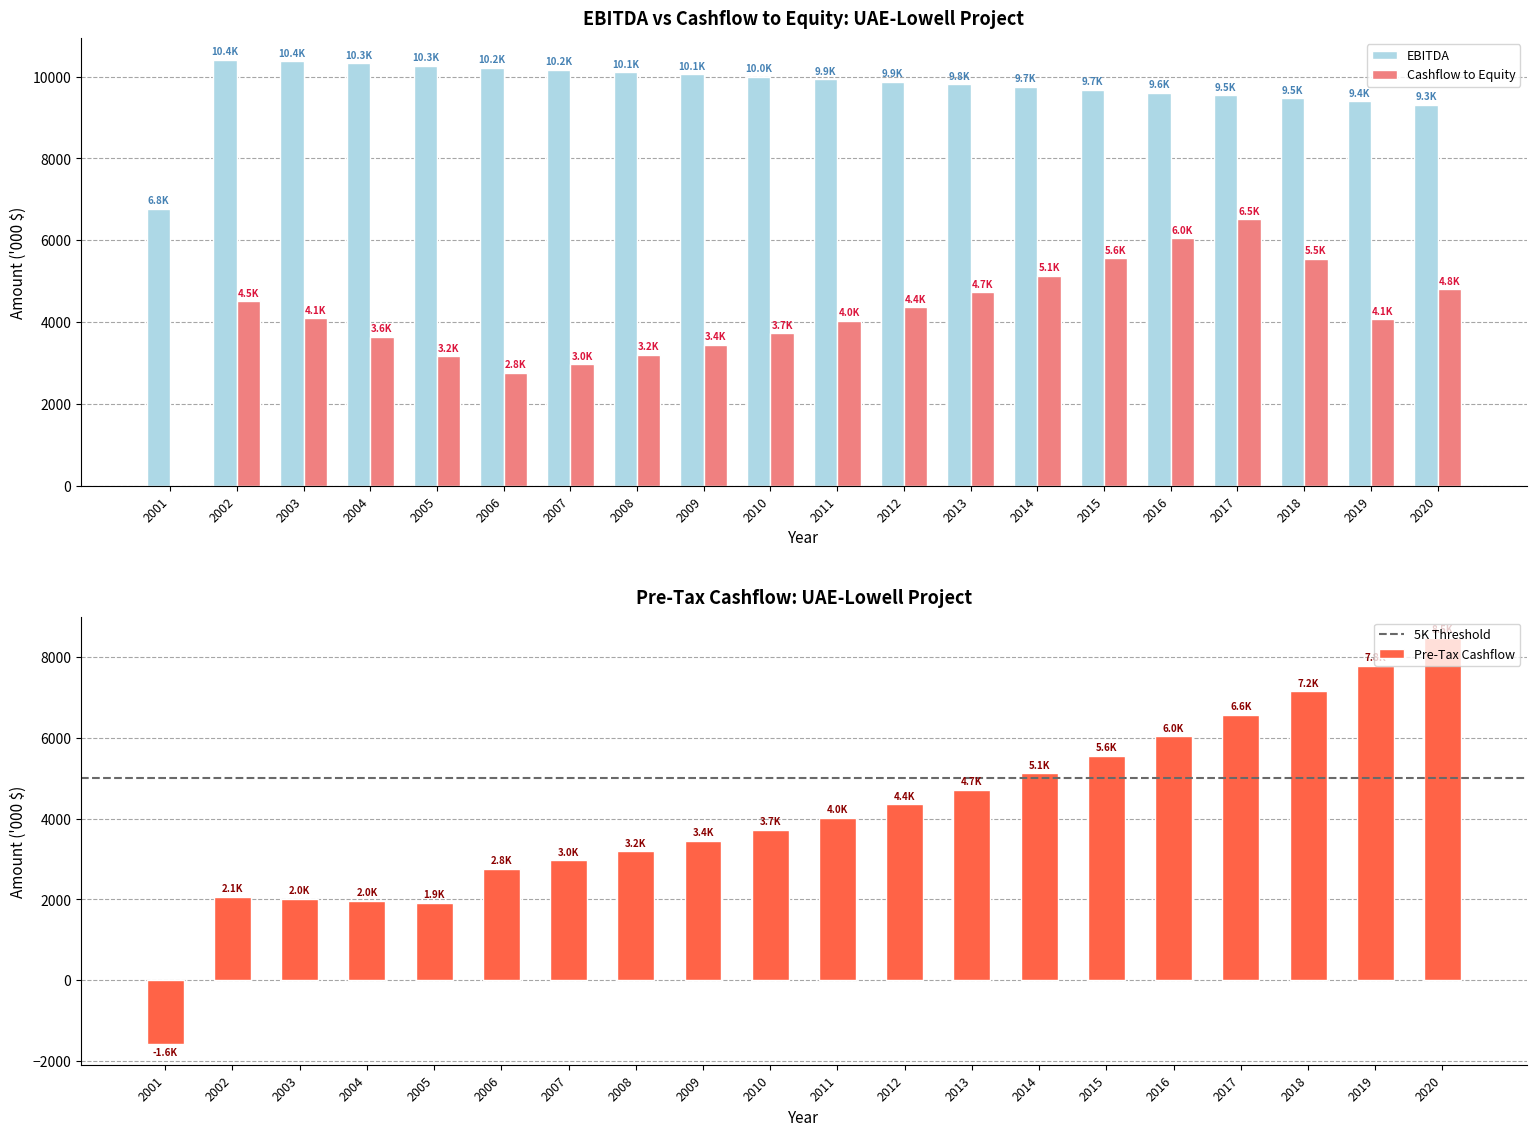

How many categories are shown in the chart?

20